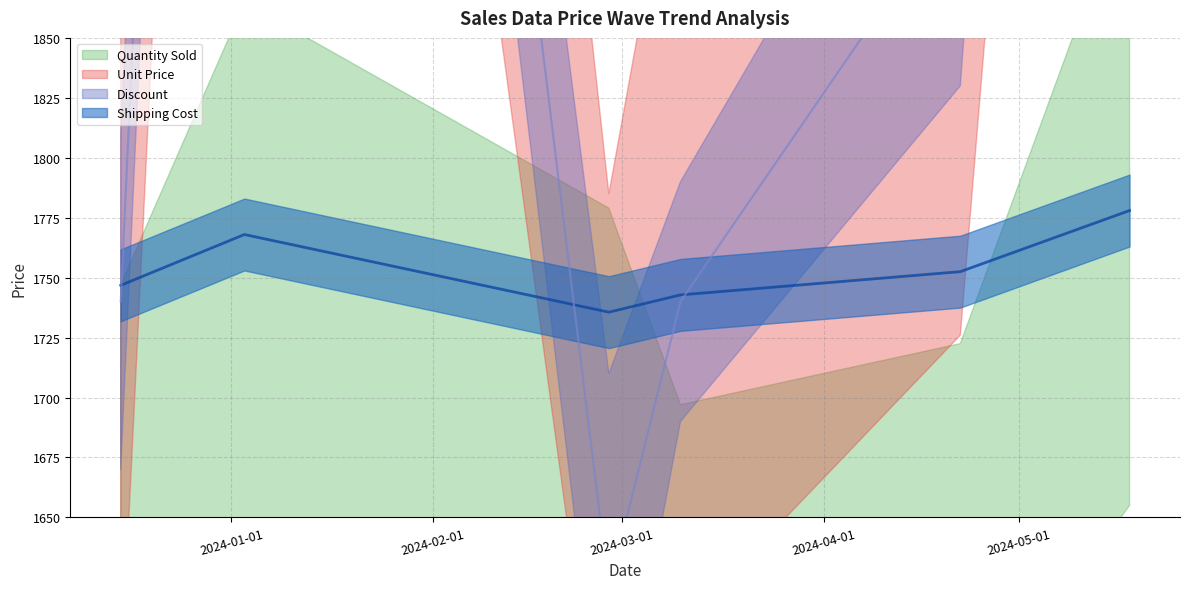

What is the spread (max minus min) of values at 2/28/2024?

115.6